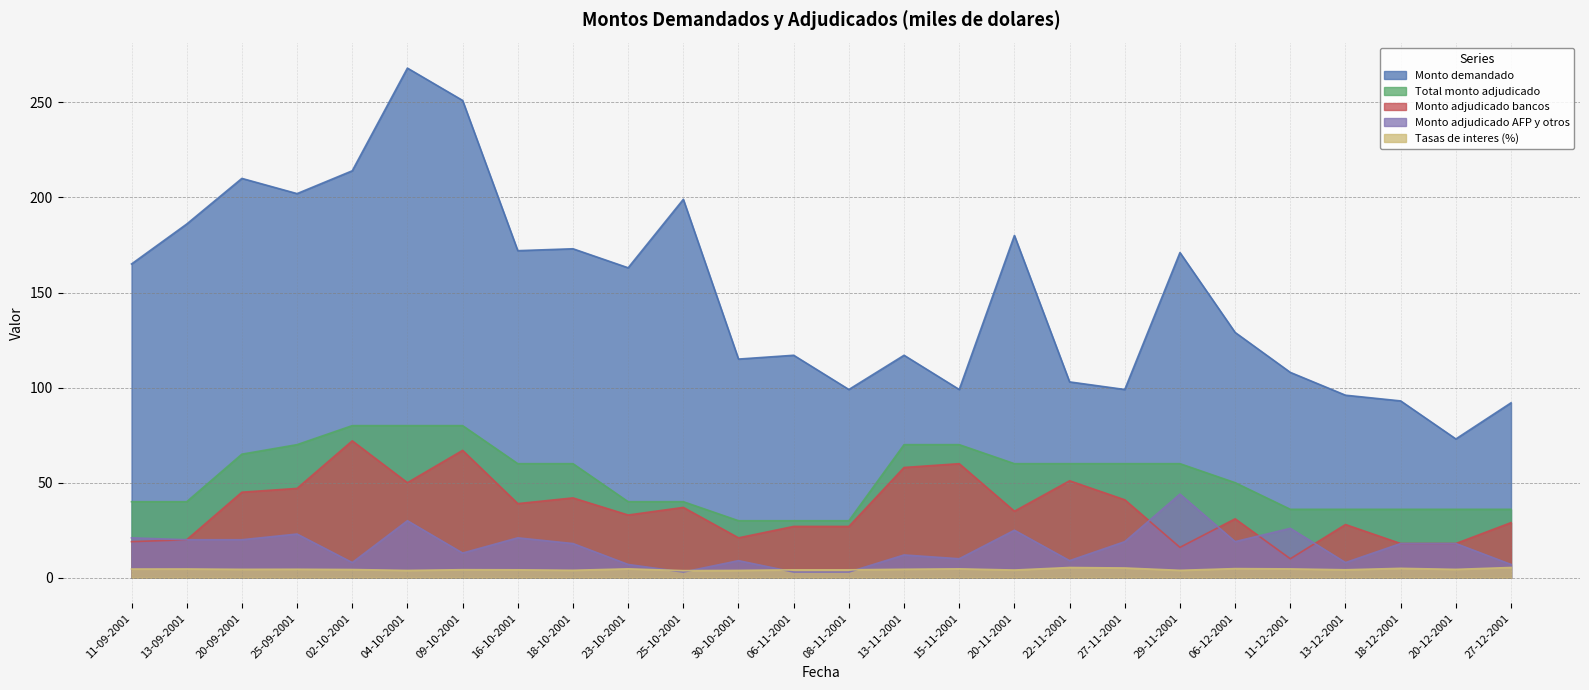

At which category is the sum across all series the highest?

04-10-2001